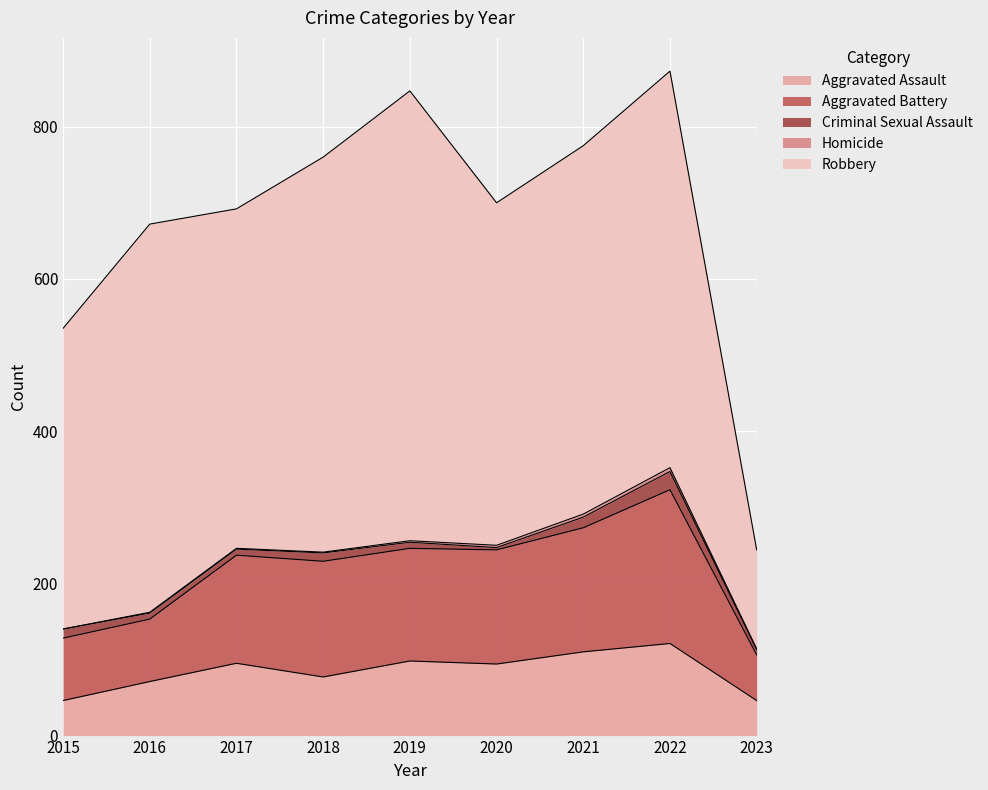

How many data points in Homicide are less than 1?

1